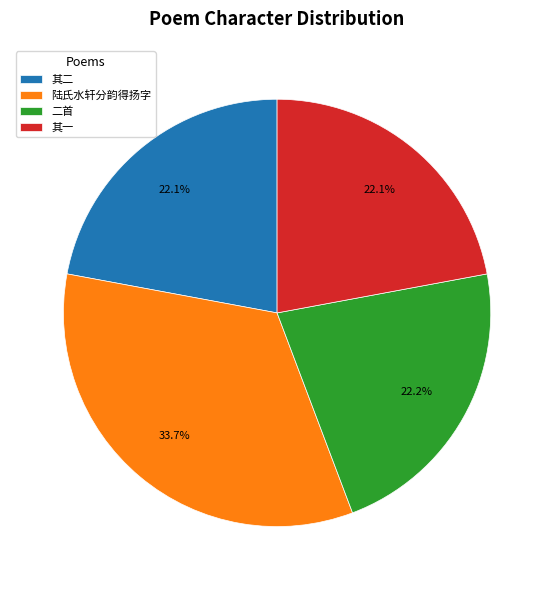

Combined, what portion of the pie is 其一 and 二首?

44.3%